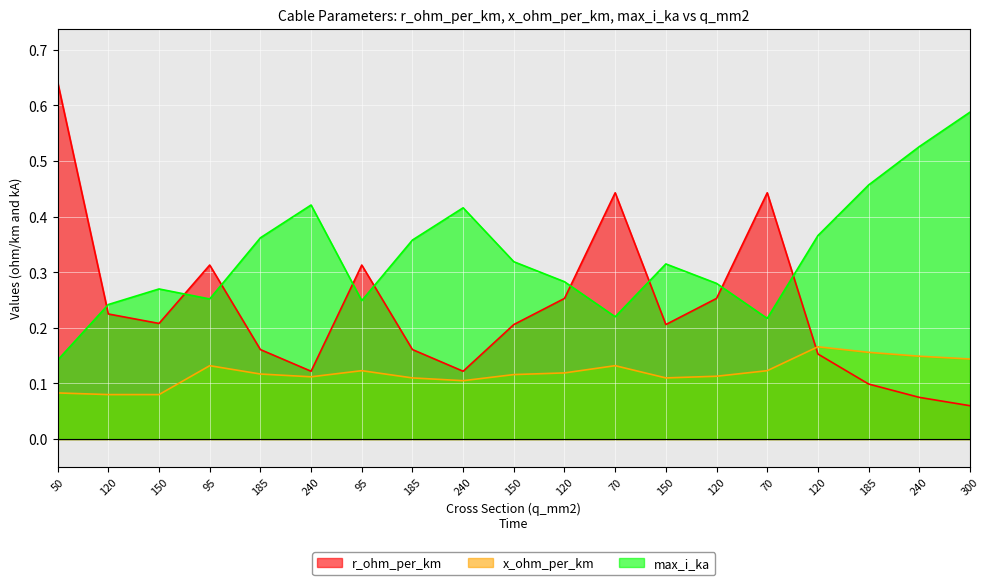

How many interior local peaks does the r_ohm_per_km series have?

4